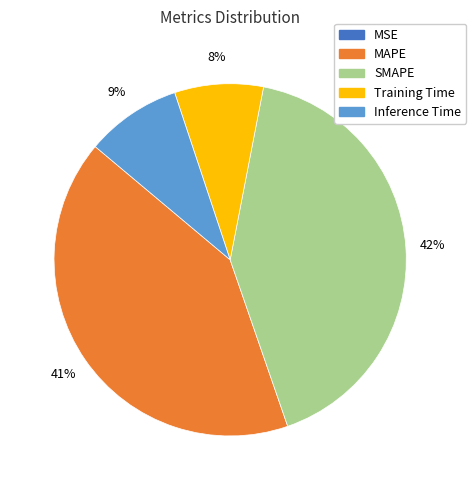

Combined, do SMAPE and Inference Time account for over 50%?

Yes